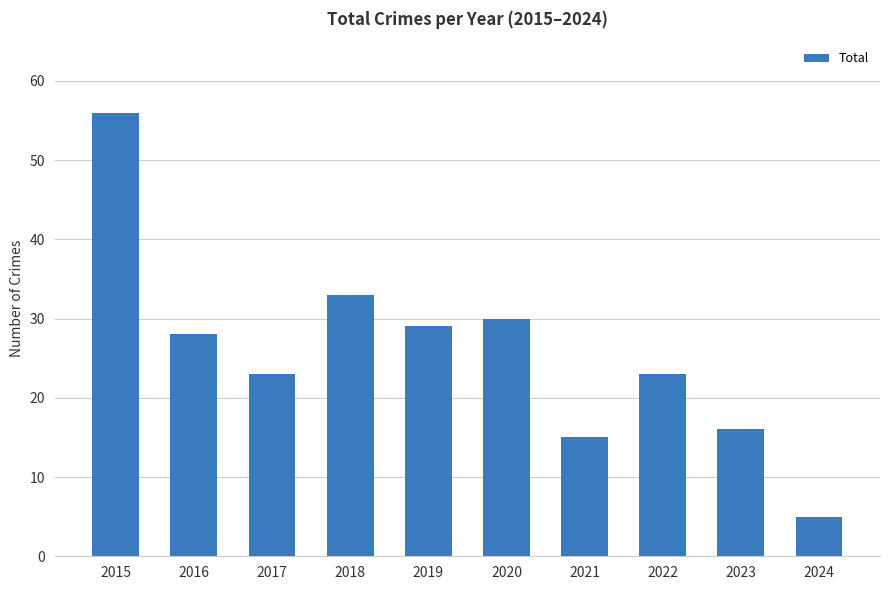

Reading right to left, what are all the values shown in this chart?

2024=5	2023=16	2022=23	2021=15	2020=30	2019=29	2018=33	2017=23	2016=28	2015=56